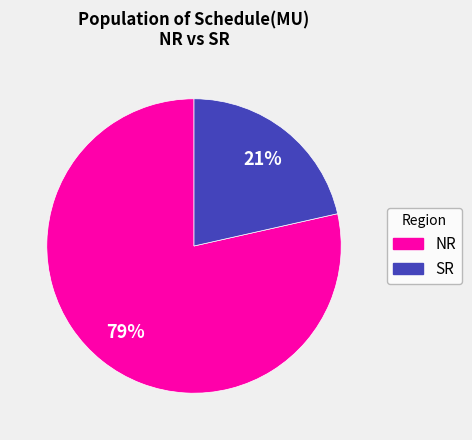

How many segments does this pie chart have?

2